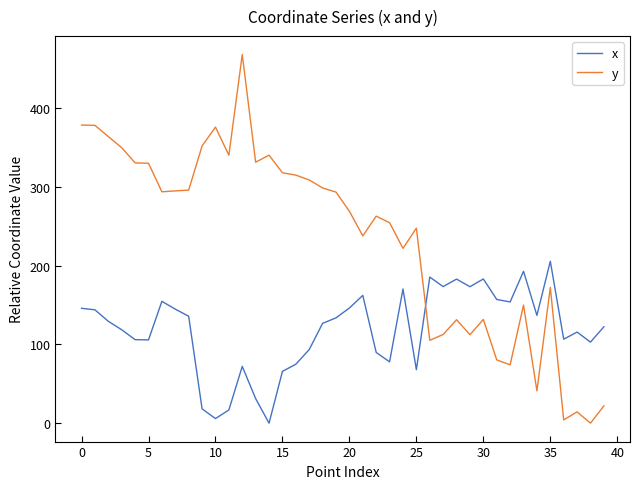

Rank the series by their average value, from lowest to highest.

x, y